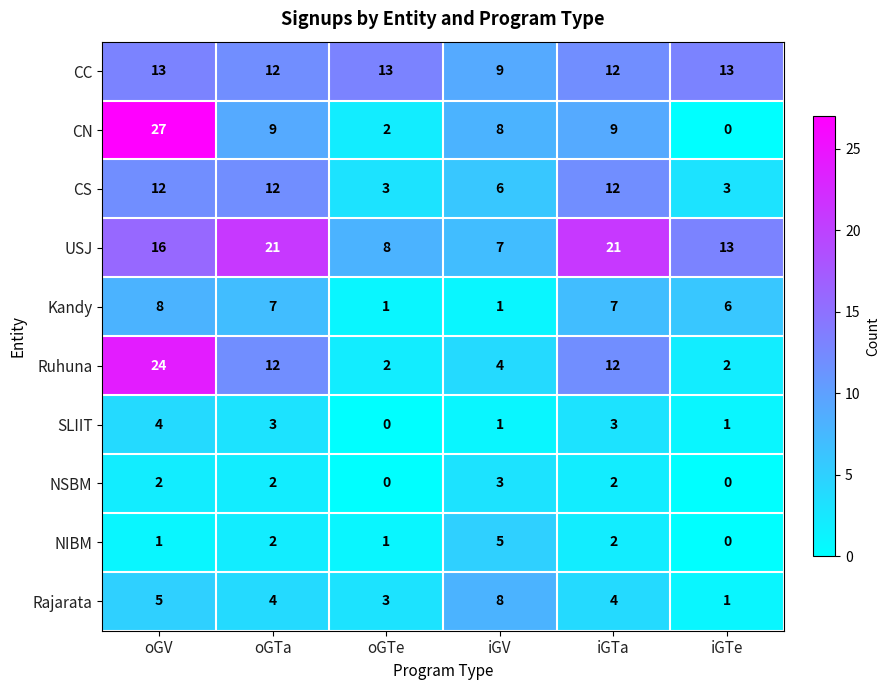

Which series changed the most between oGTe and iGTa?

USJ